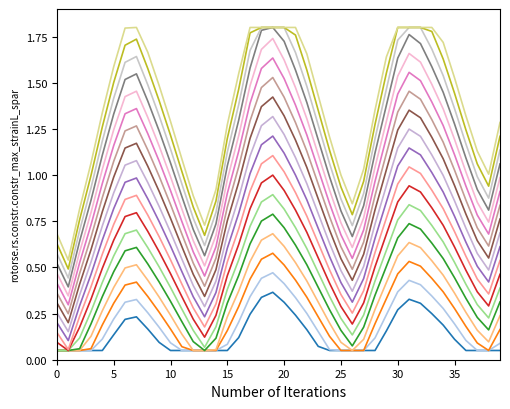

Does the chart display data point markers on the line(s)?

No